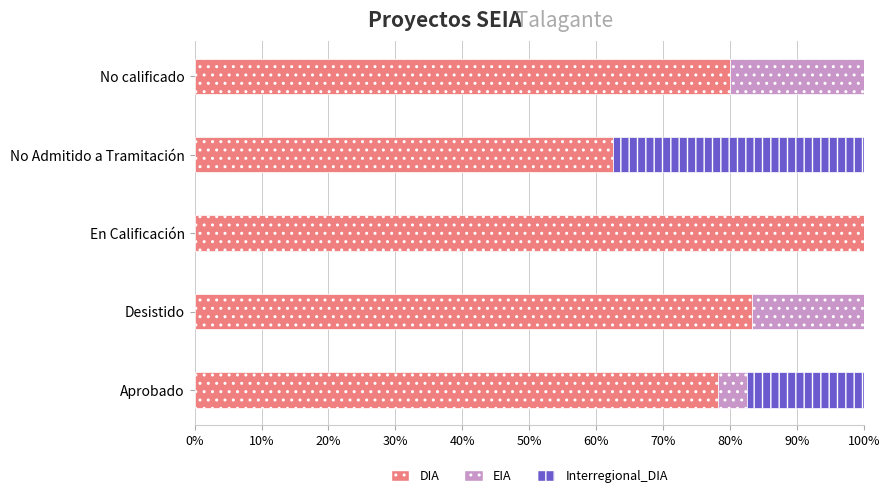

At which label does DIA reach its peak?

En Calificación